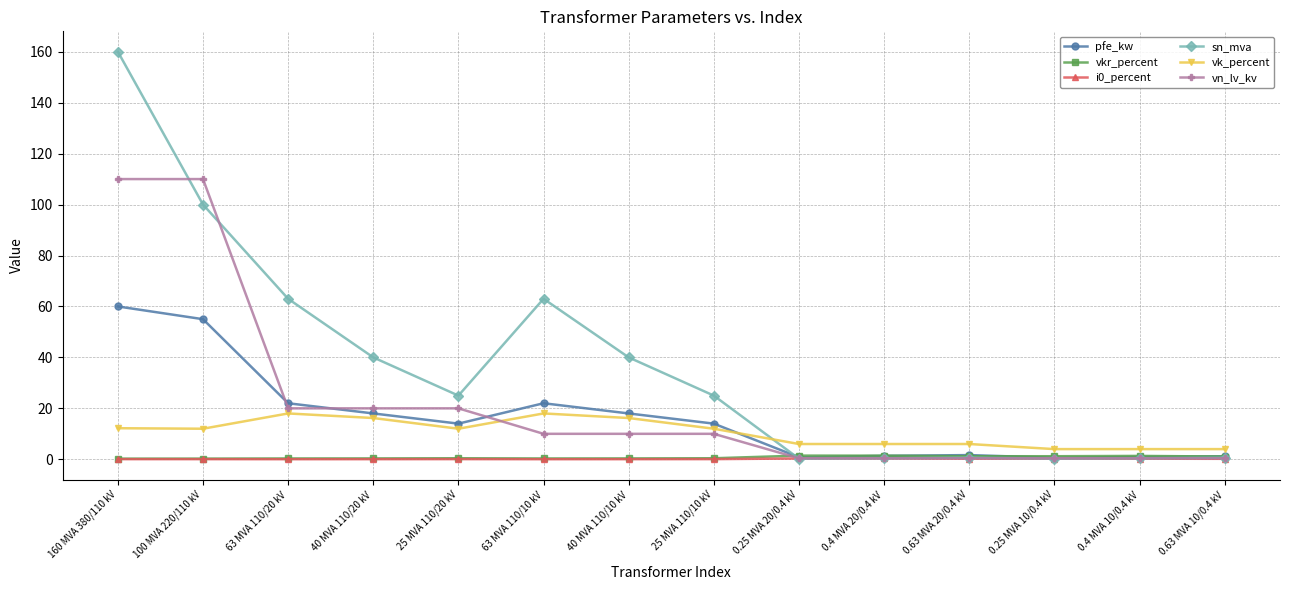

How many intersections are there between sn_mva and vk_percent?

1